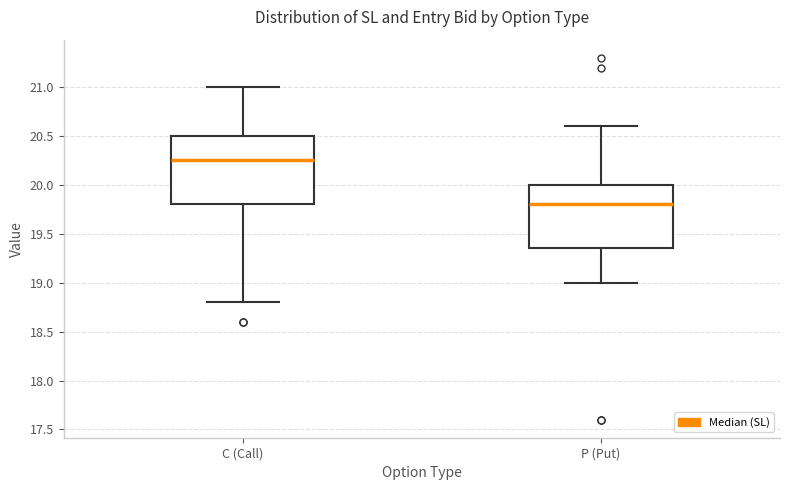

Reading left to right, read every box against the y-axis: the position of its median line, the range the box covers, and the ends of its whiskers. The values are not printed on the chart, so give them approximately, as read against the axis.

C (Call): median 20.25, box 19.80 to 20.50, whiskers 18.80 to 21.00
P (Put): median 19.80, box 19.35 to 20.00, whiskers 19.00 to 20.60